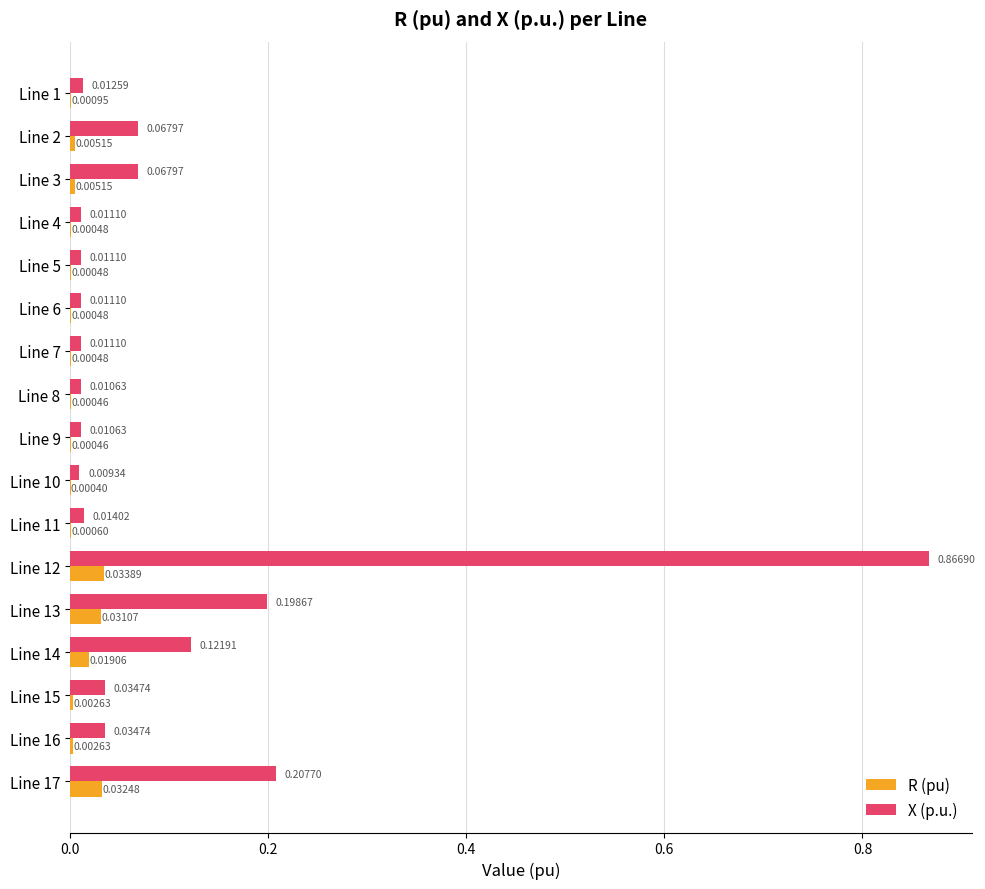

Is the value of R (pu) at Line 6 greater than the value of X (p.u.) at Line 4?

No